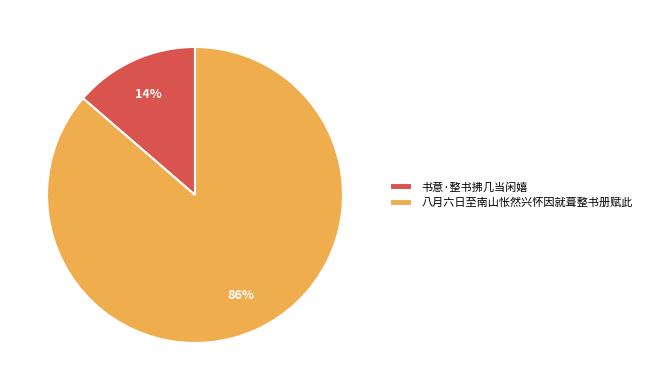

How many segments does this pie chart have?

2